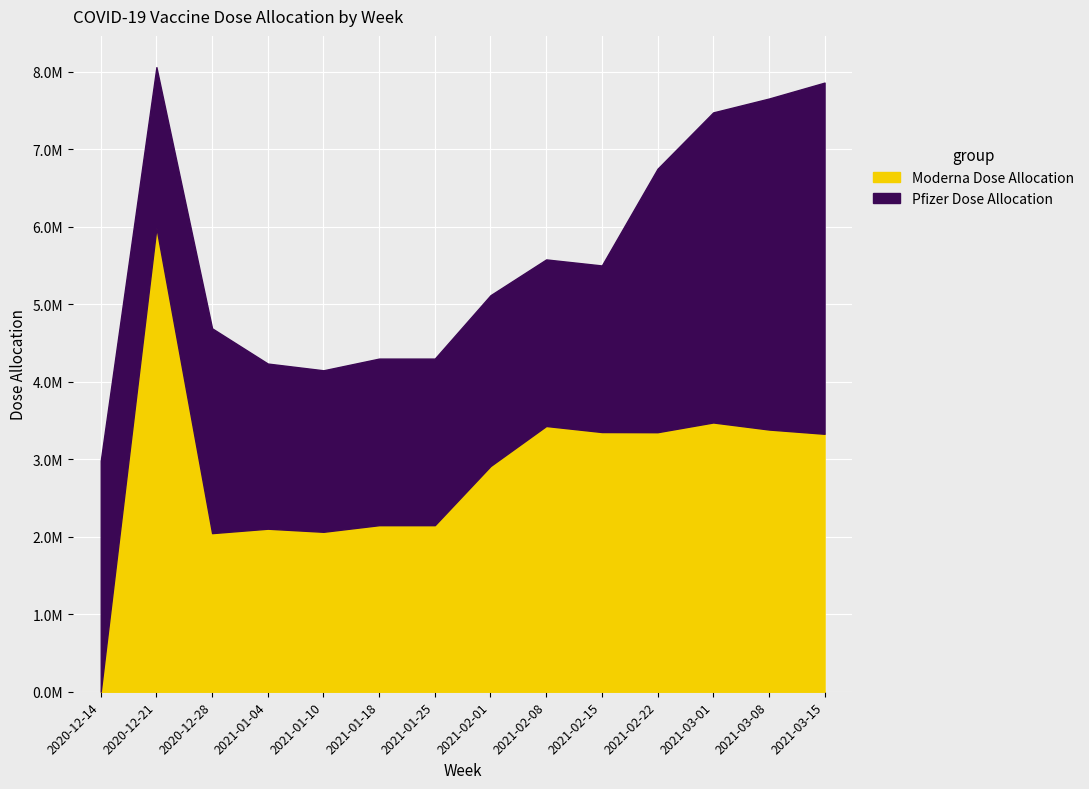

What position from the left is 2021-01-10?

5